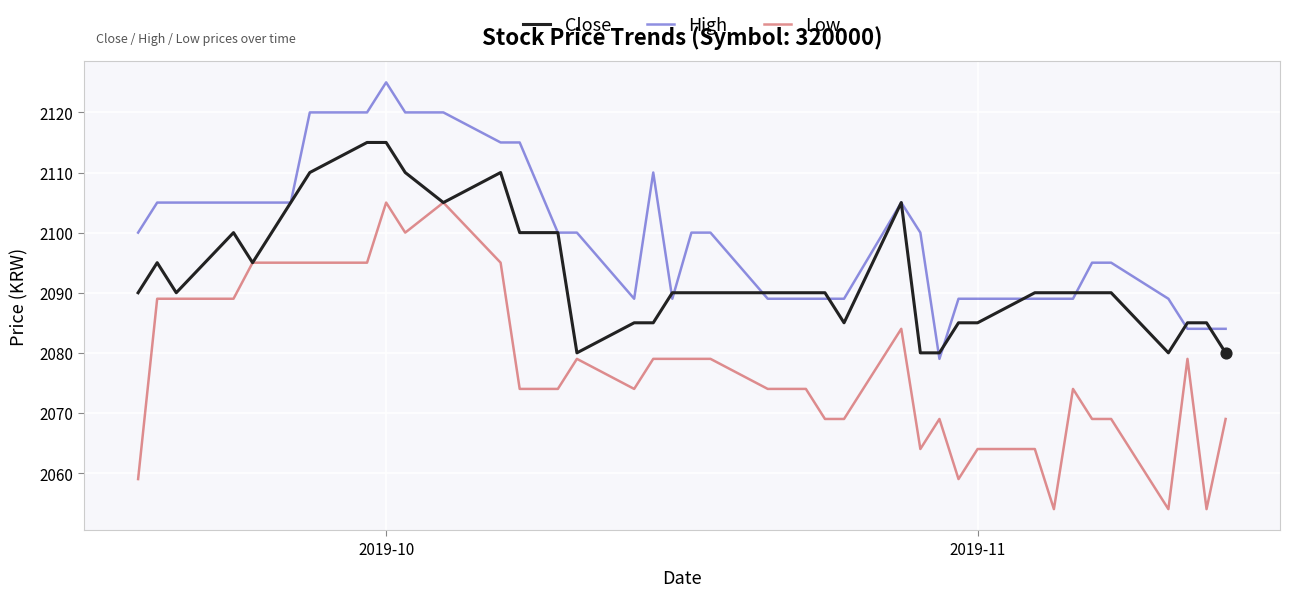

Which series has the widest spread of values?

Low